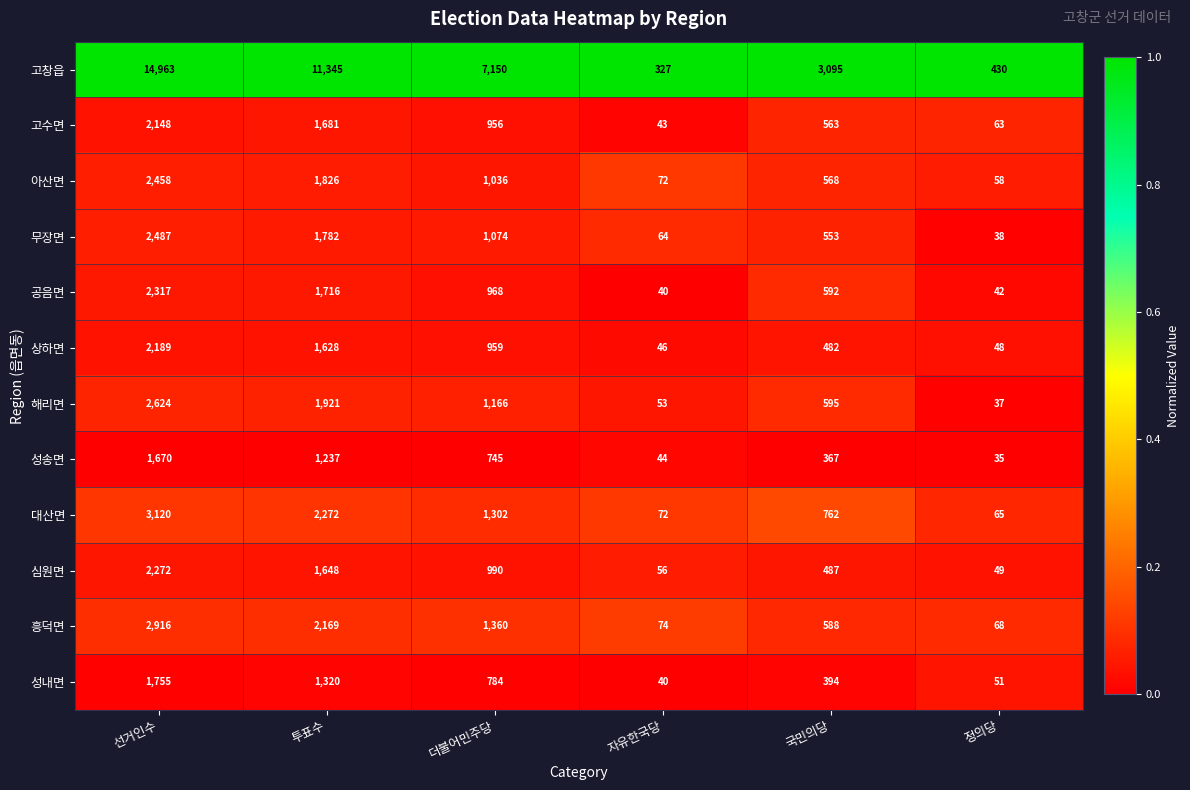

What is the spread (max minus min) of values at 선거인수?

13293